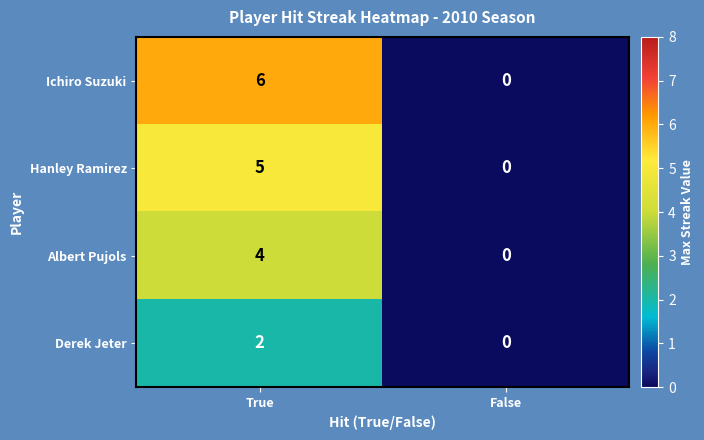

Which series changed the most between True and False?

Ichiro Suzuki